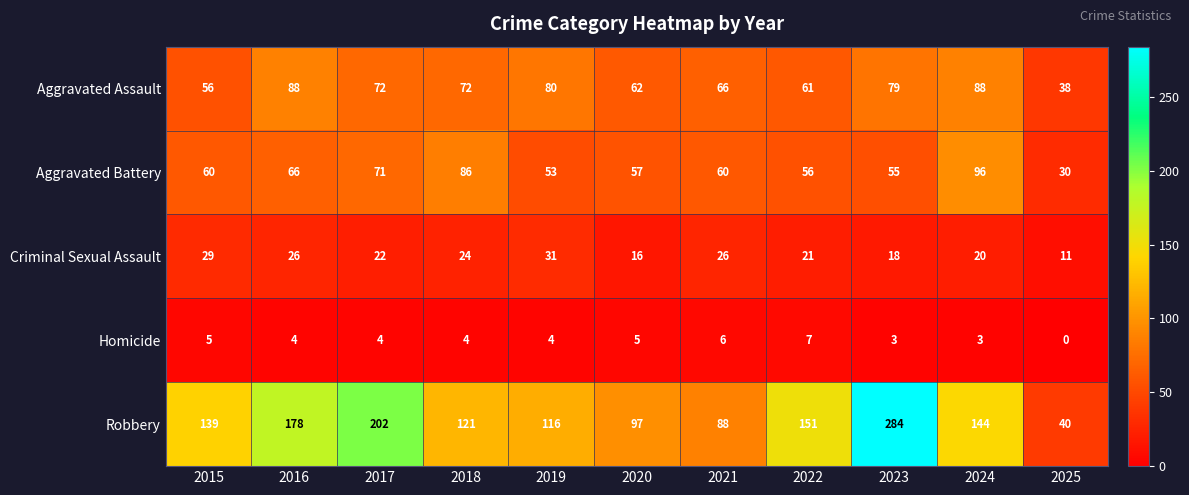

Between 2017 and 2022, which series saw the biggest shift?

Robbery